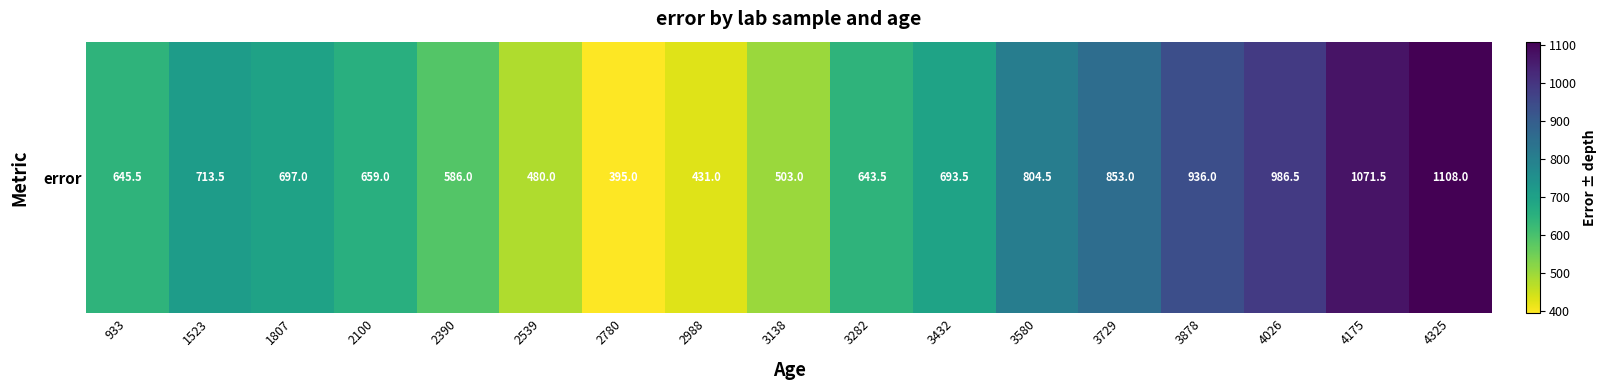

Rank the categories by value from lowest to highest.

2780, 2988, 2539, 3138, 2390, 3282, 933, 2100, 3432, 1807, 1523, 3580, 3729, 3878, 4026, 4175, 4325